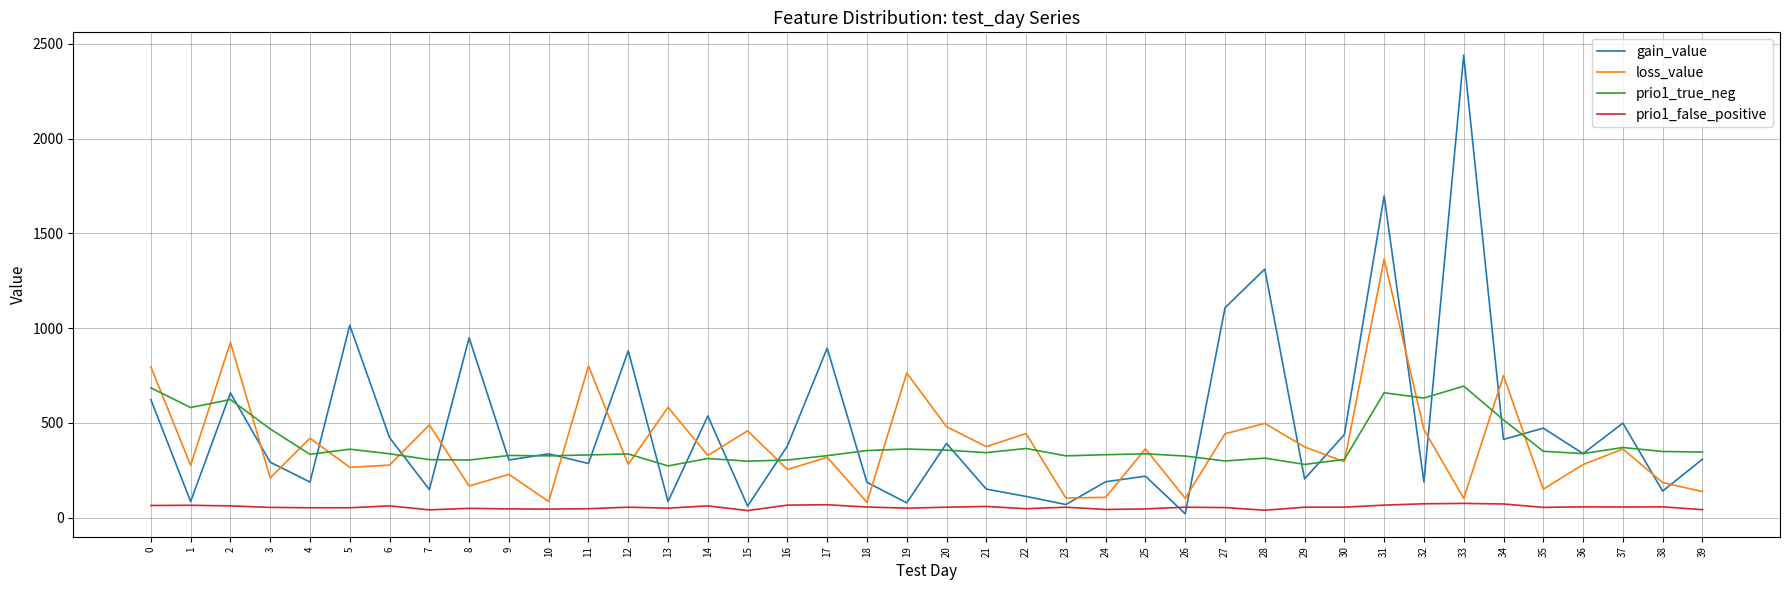

At how many categories does at least one series exceed 1721?

1